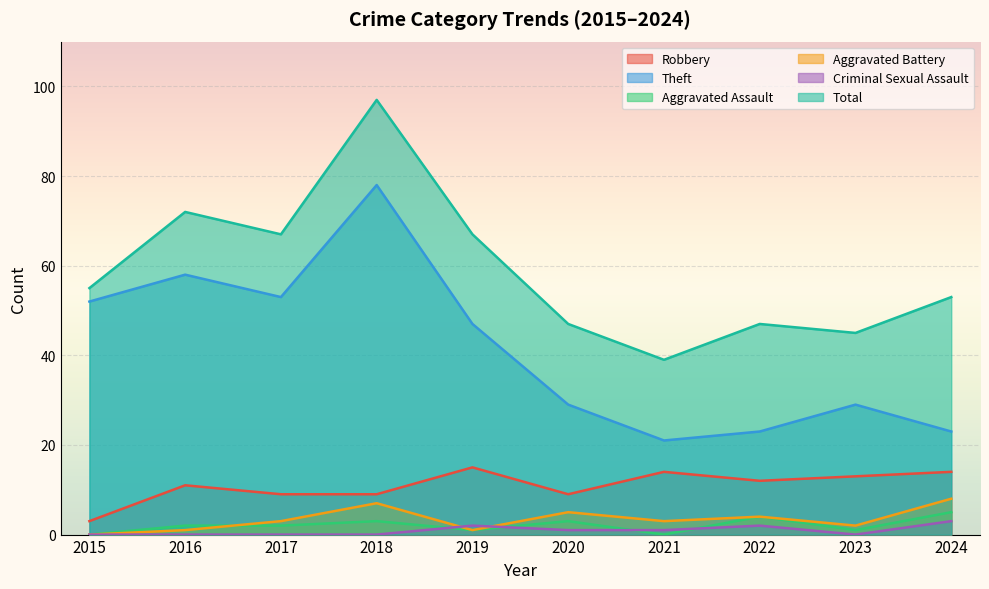

Reading left to right, list all the values displayed in this chart.

Robbery: 3	11	9	9	15	9	14	12	13	14
Theft: 52	58	53	78	47	29	21	23	29	23
Aggravated Assault: 0	2	2	3	1	3	0	4	1	5
Aggravated Battery: 0	1	3	7	1	5	3	4	2	8
Criminal Sexual Assault: 0	0	0	0	2	1	1	2	0	3
Total: 55	72	67	97	67	47	39	47	45	53